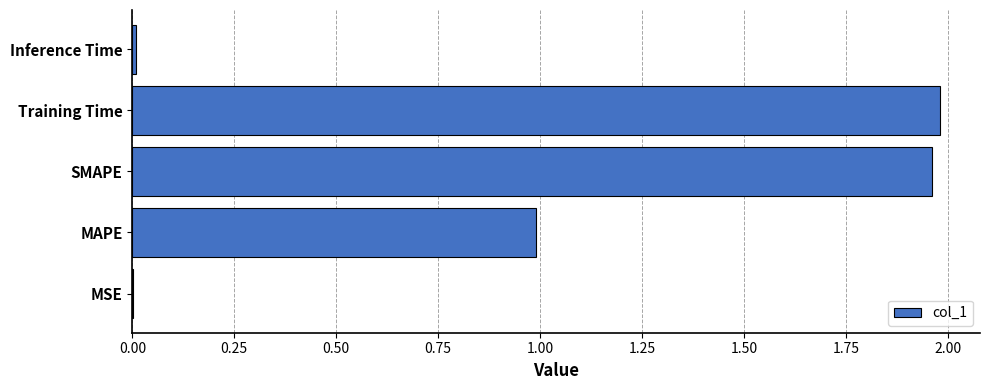

The value at MSE is 0.0. True or false?

True